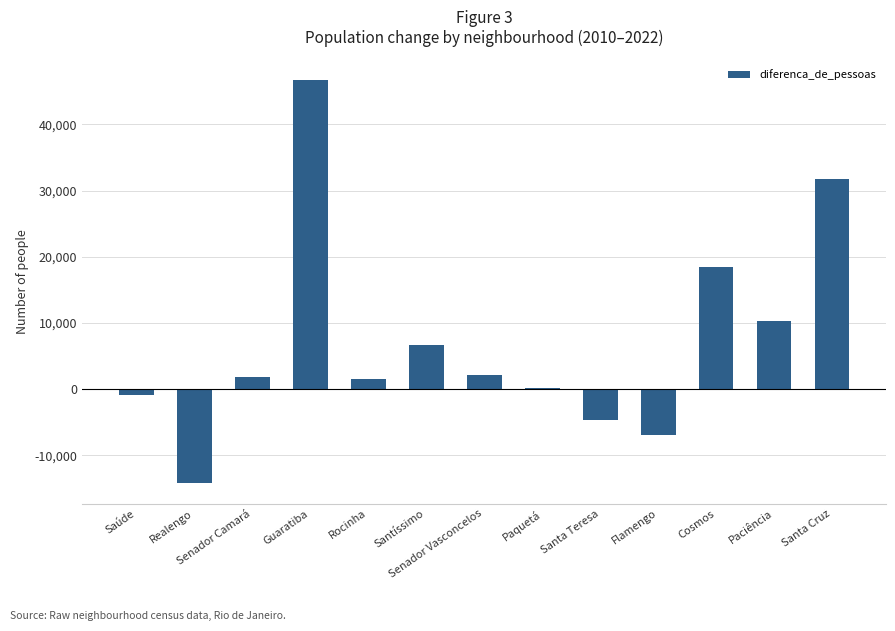

How many distinct data groups are displayed?

1